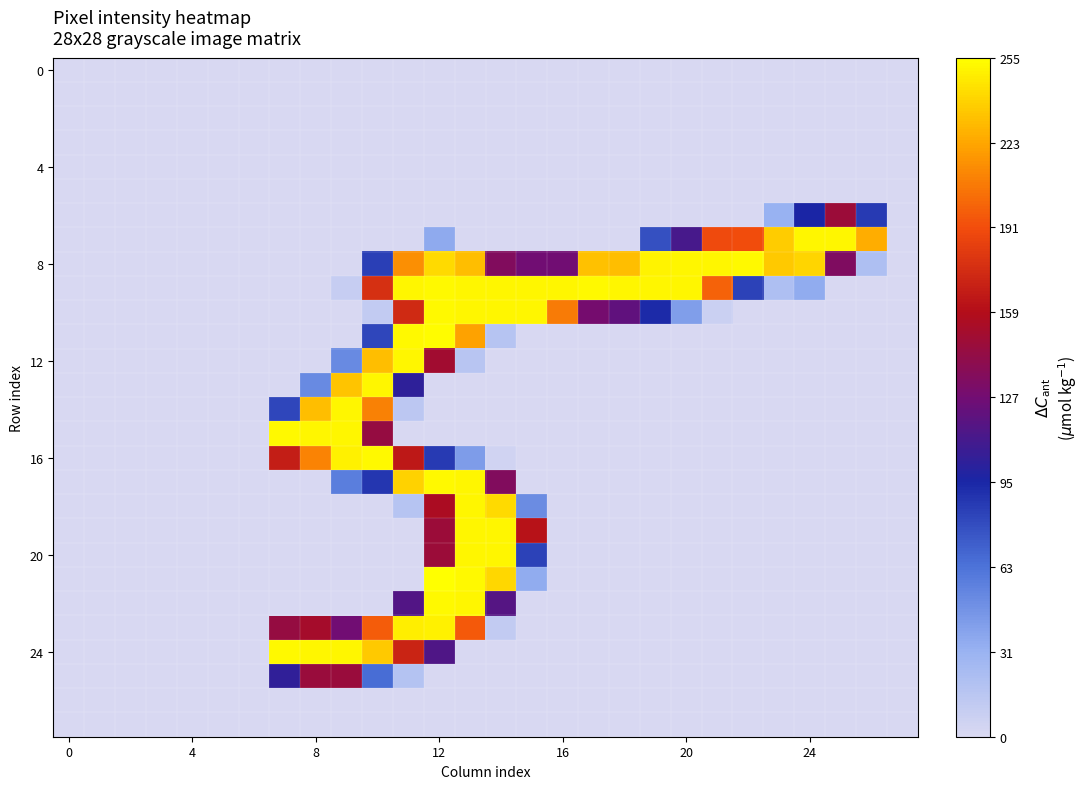

What is the greatest value displayed?

255